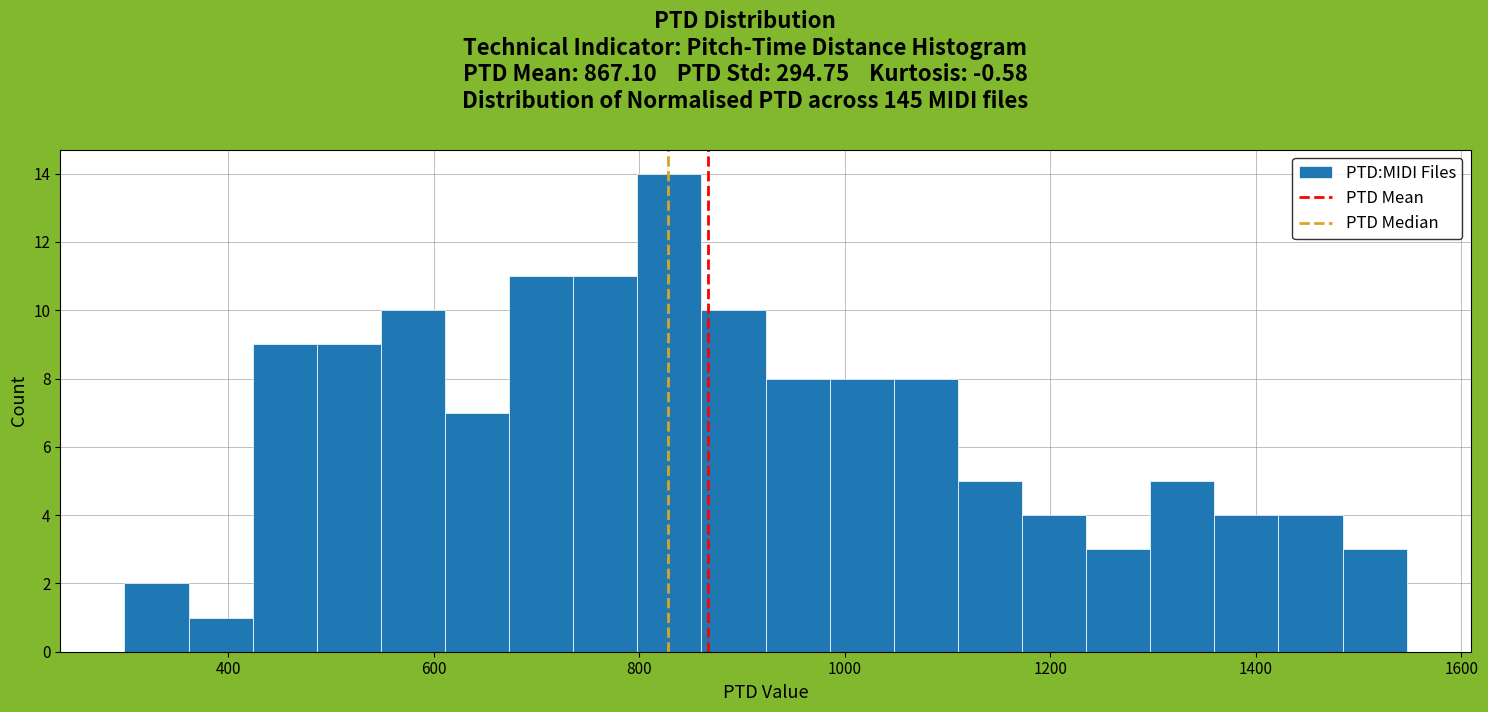

Read against the x-axis, roughly where is the centre of the tallest bar?

820